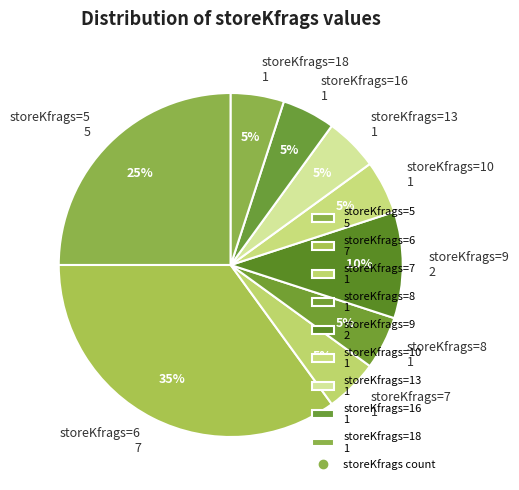

To the nearest percent, what portion does storeKfrags=5 5 represent?

25%